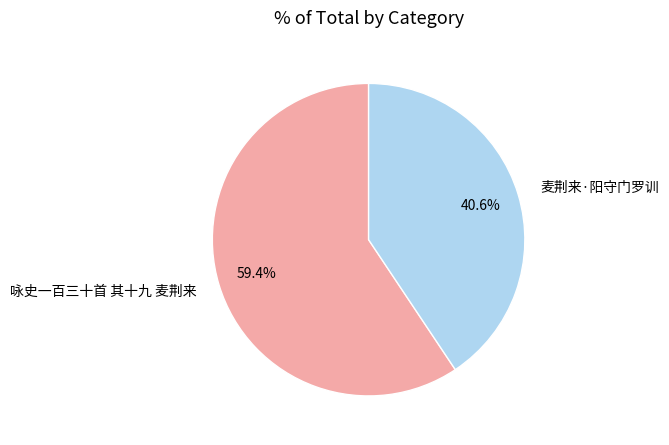

The 麦荆来·阳守门罗训 slice represents 41% of the pie. True or false?

True